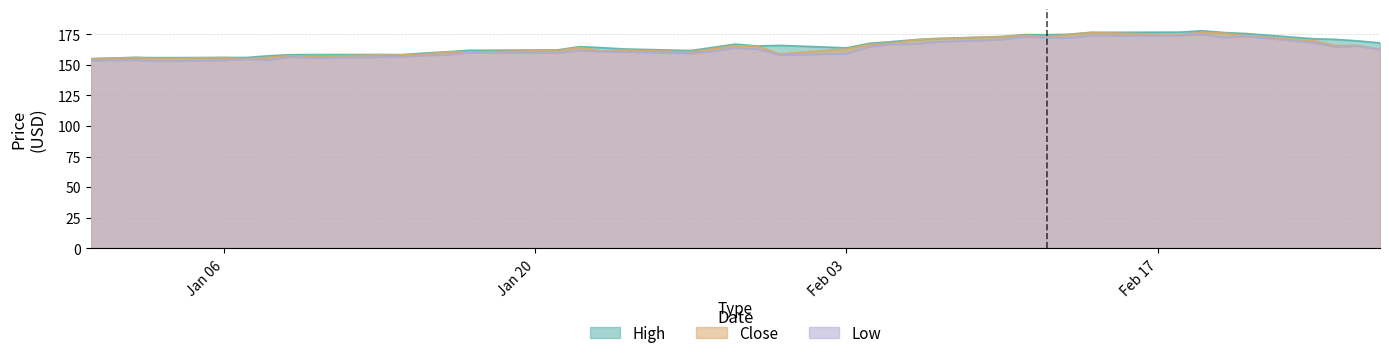

Reading right to left, what are all the values shown in this chart?

High: 168.1	169.7	170.9	171.4	175.7	176.5	178.0	176.9	176.7	175.2	174.7	174.9	173.3	171.6	170.6	169.1	167.7	164.0	166.0	165.5	167.1	164.4	161.8	163.1	164.1	165.0	162.3	162.0	160.8	159.7	158.4	158.6	158.5	158.4	157.5	156.1	156.1	155.9	156.2	155.2
Close: 162.7	165.9	165.8	169.8	173.9	176.0	176.6	174.8	176.6	174.9	172.8	174.3	173.2	171.5	170.5	167.7	166.8	163.1	159.0	165.4	165.8	163.3	160.6	162.4	161.4	164.4	161.9	160.6	160.7	158.7	158.3	158.3	156.9	157.6	156.3	155.2	156.0	155.3	156.1	155.0
Low: 162.7	165.6	164.8	168.3	173.5	172.5	175.0	174.2	173.9	172.3	172.5	173.0	170.8	168.8	167.1	167.0	164.9	159.2	158.2	163.0	164.1	161.2	159.6	160.8	160.9	161.8	160.0	160.2	158.2	157.9	156.9	156.4	155.9	156.6	154.2	154.7	153.8	153.1	154.0	153.6